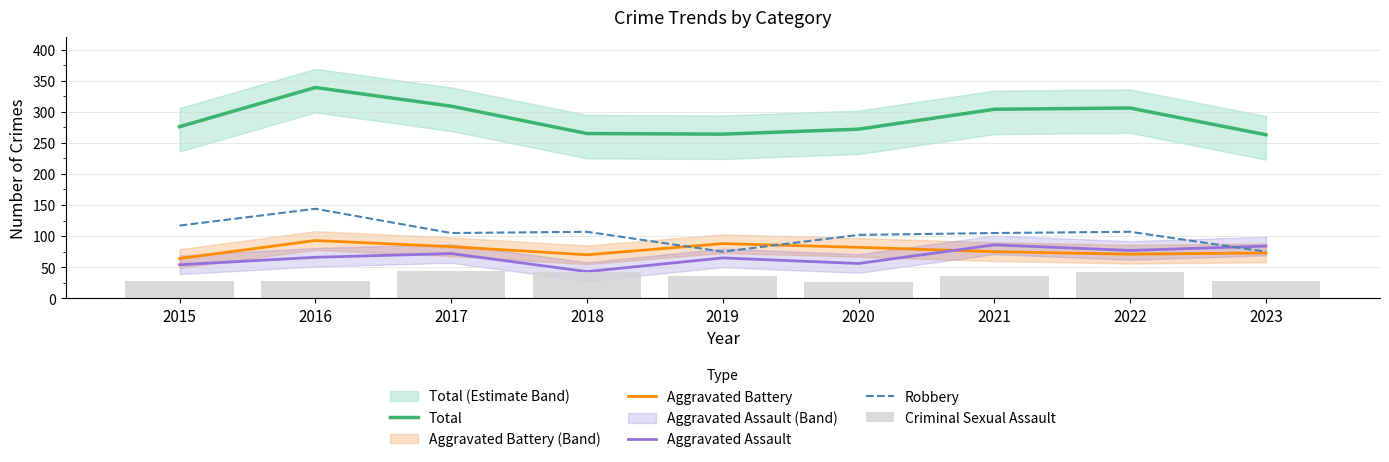

Is it true that Robbery equals 117 at 2015?

True